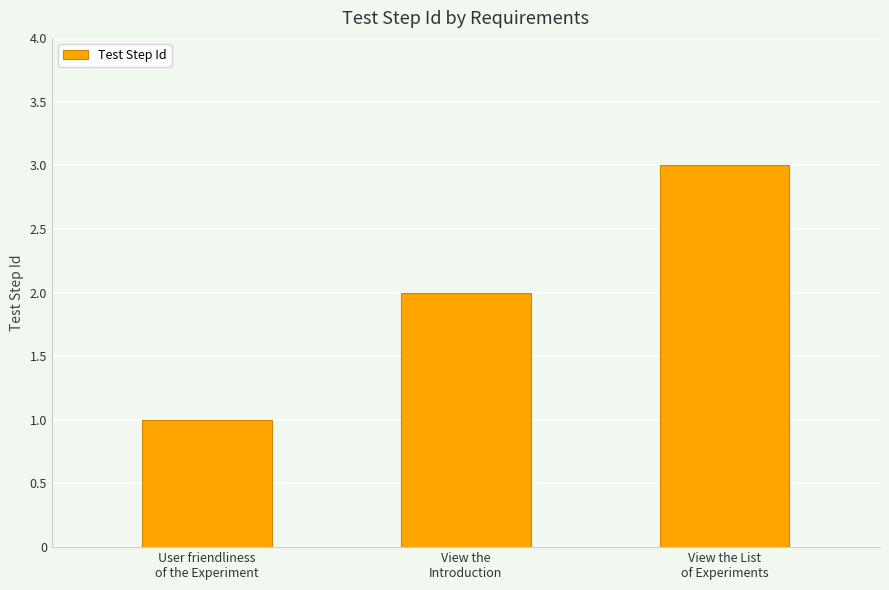

What is the ratio of the value at View the List
of Experiments to the value at View the
Introduction?

1.5